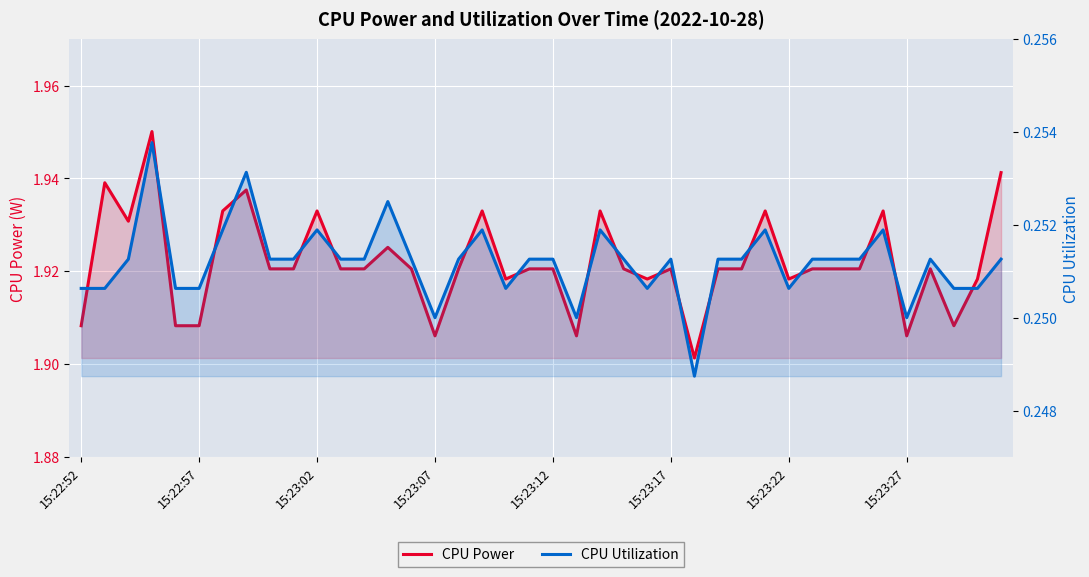

Which series changed the most between 8 and 26?

CPU Power